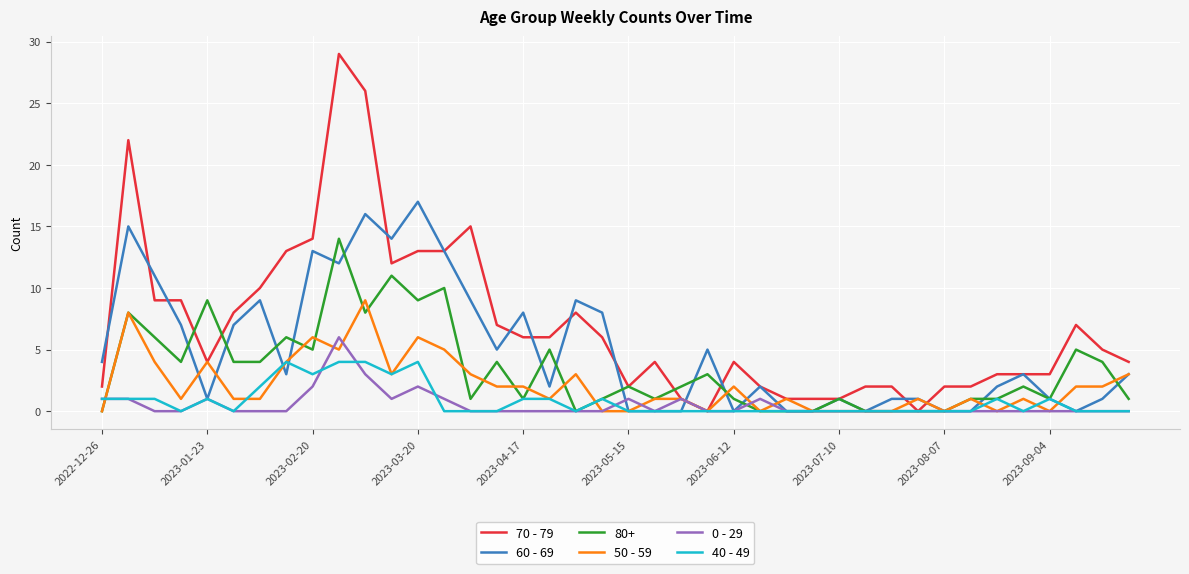

Rank the series by their maximum value, from highest to lowest.

70 - 79, 60 - 69, 80+, 50 - 59, 0 - 29, 40 - 49